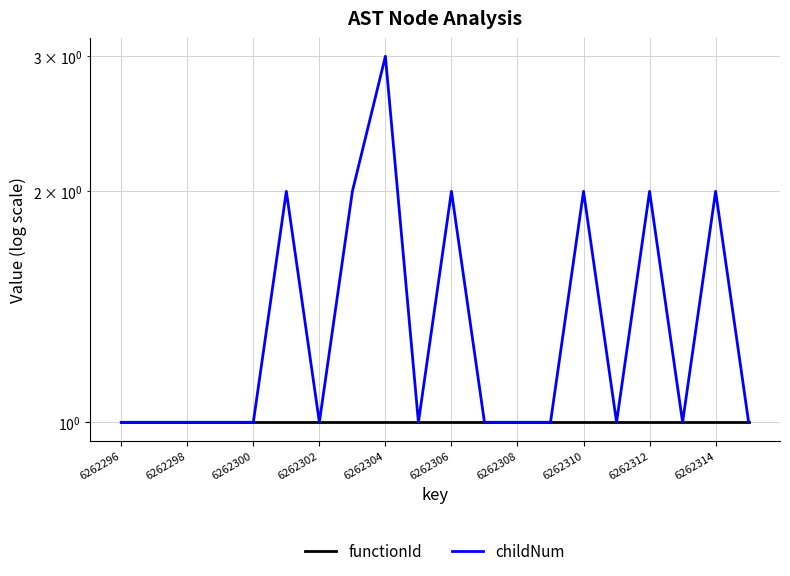

Which category has the lowest value across all series?

6262296